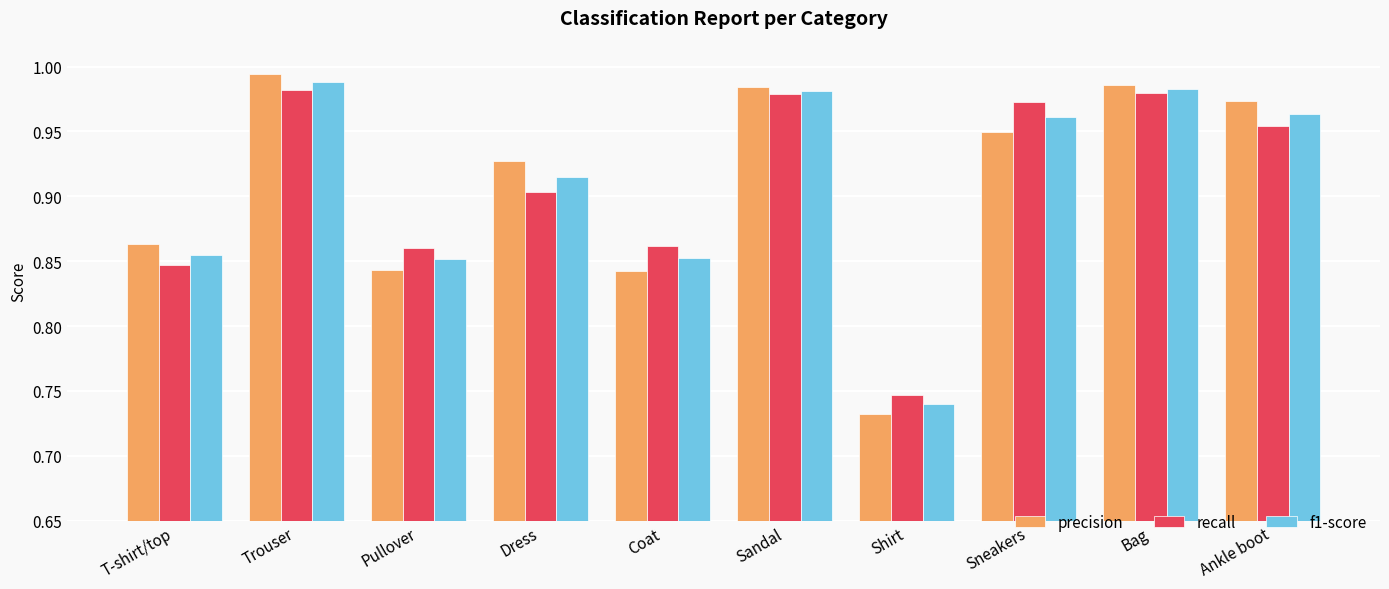

What are all the series names shown in the legend?

precision, recall, f1-score